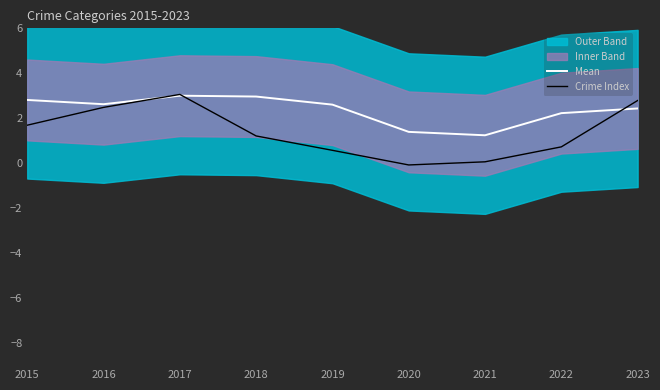

What is the highest value of the Mean series?

3.0